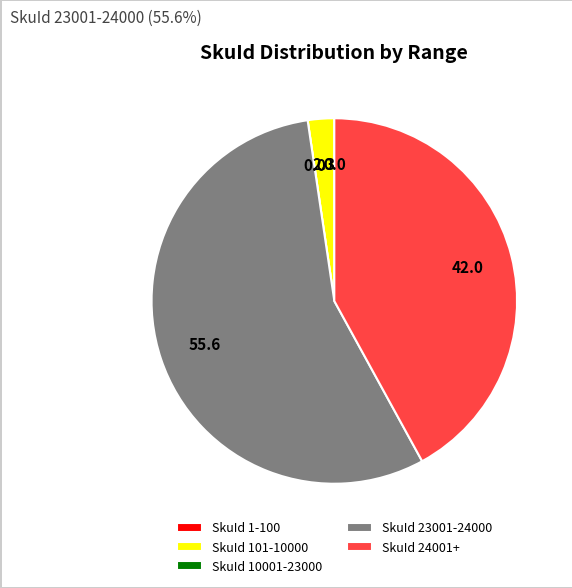

Is there any slice that represents more than half of the pie?

Yes